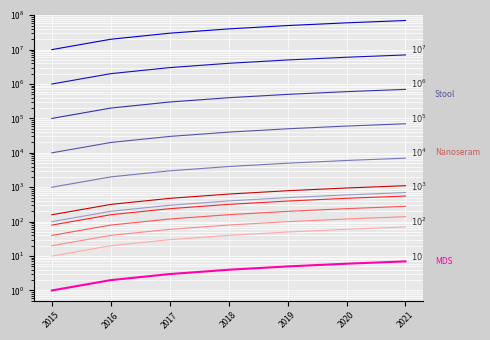

What is the change in value from 2018 to 2020?

+200